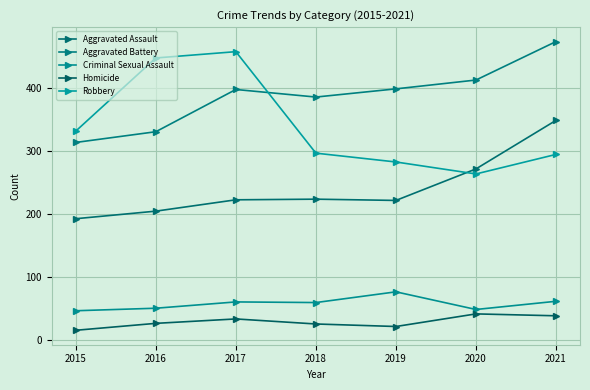

Reading left to right, transcribe all the data shown in this chart.

Aggravated Assault: 192	204	222	223	221	271	348
Aggravated Battery: 313	330	397	385	398	412	473
Criminal Sexual Assault: 46	50	60	59	76	48	61
Homicide: 15	26	33	25	21	41	38
Robbery: 331	447	457	296	282	263	294